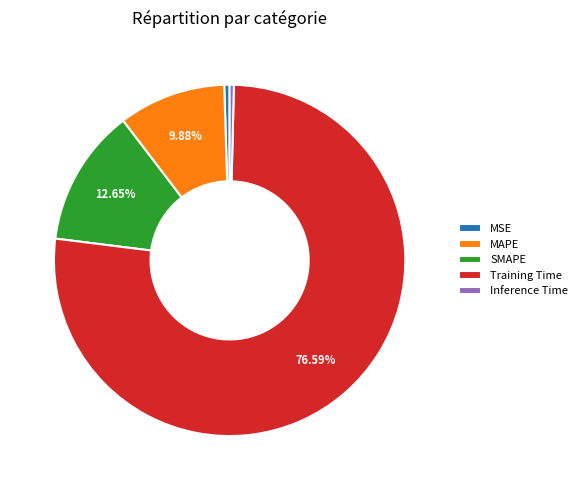

Which slice represents more than half of the pie?

Training Time